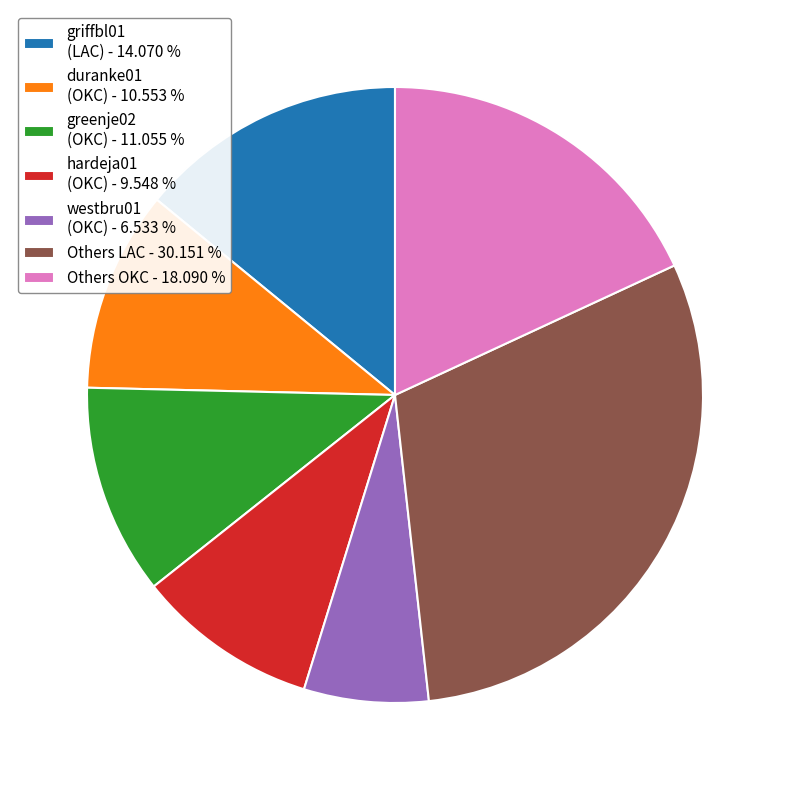

Is there any slice that represents more than half of the pie?

No